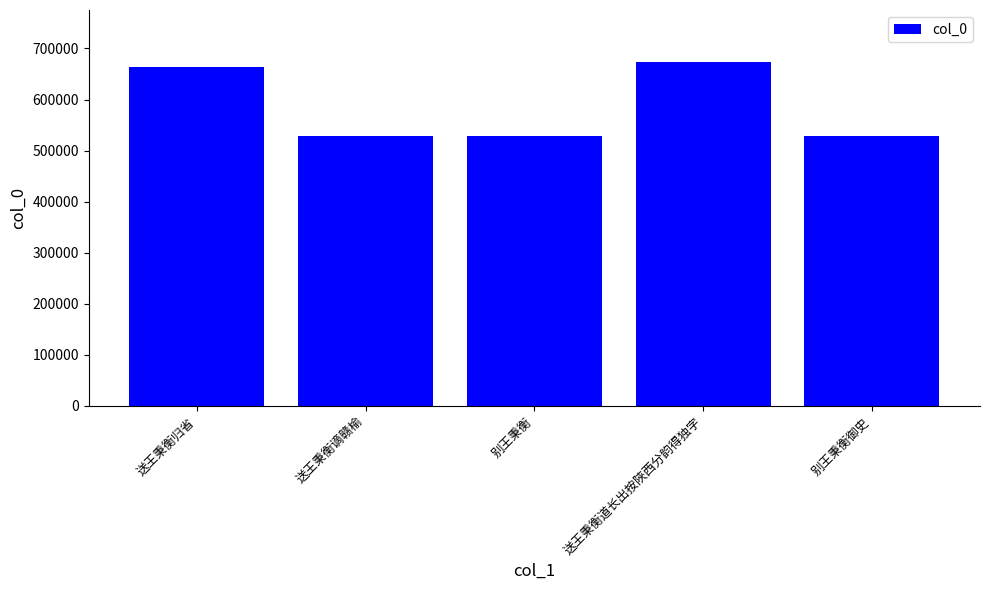

What is the smallest value displayed?

528019